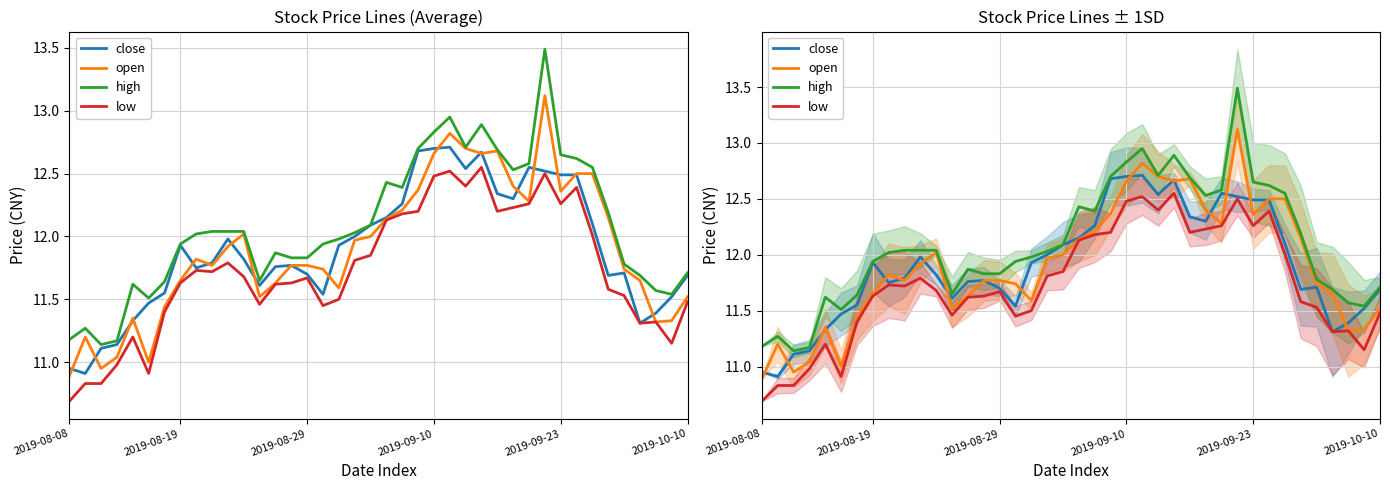

What is the total value across all series at 38?

45.5